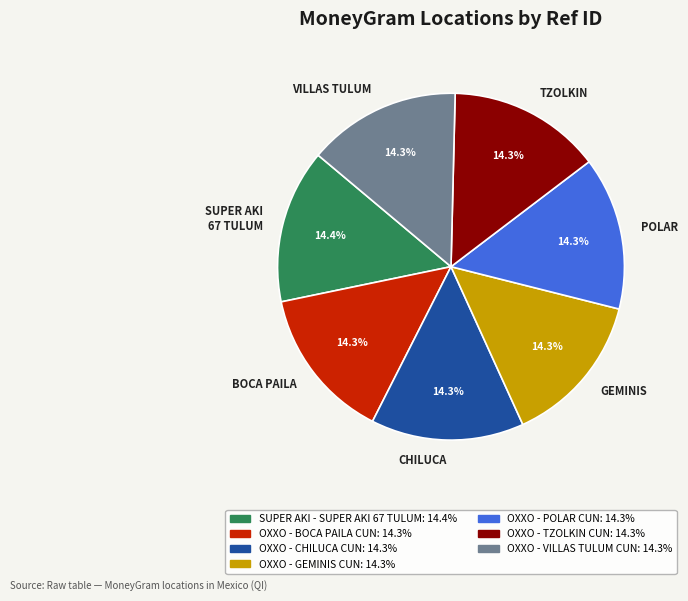

How many segments does this pie chart have?

7